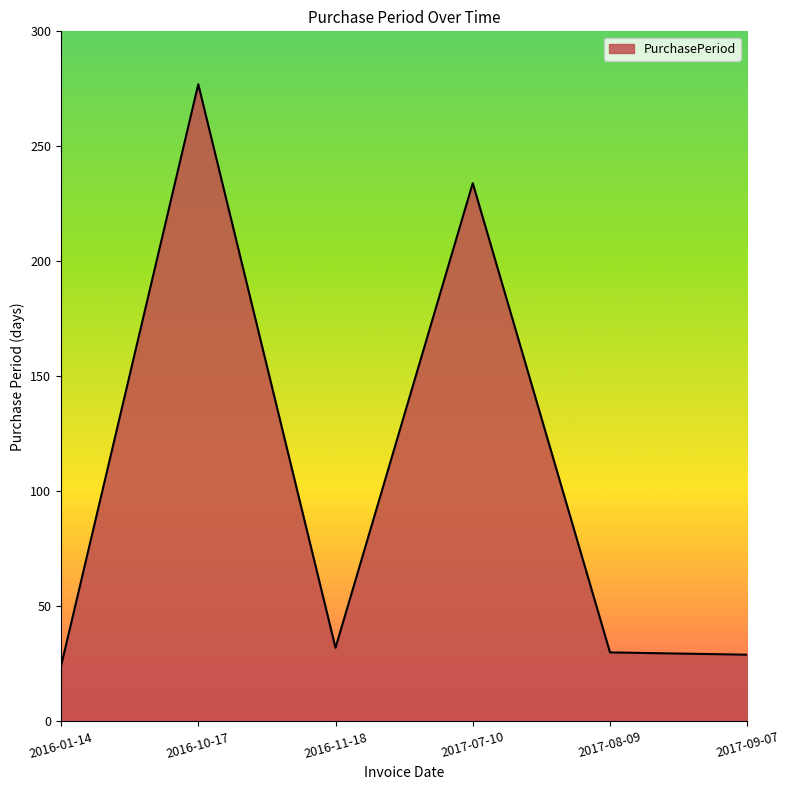

True or false: the data shows 277 at 2016-10-17.

True